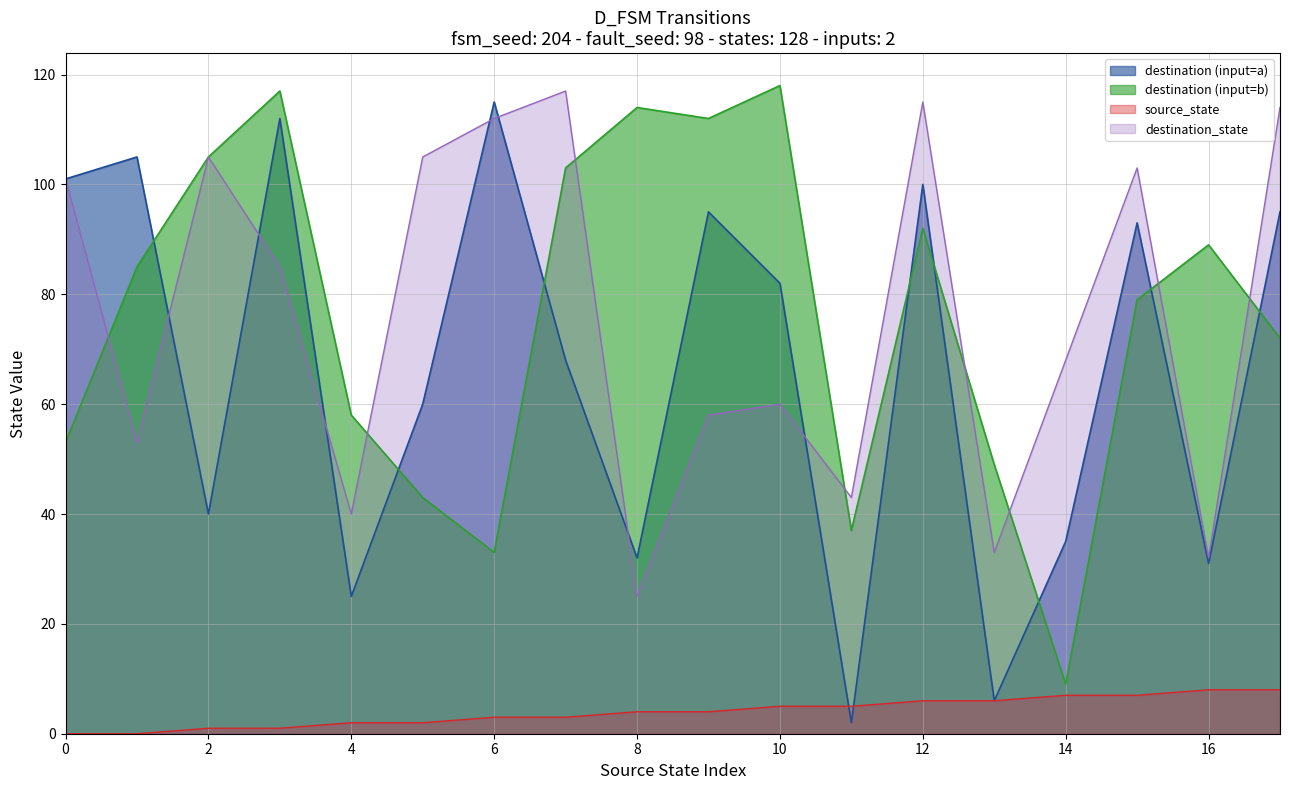

How many lines are shown in the chart?

4